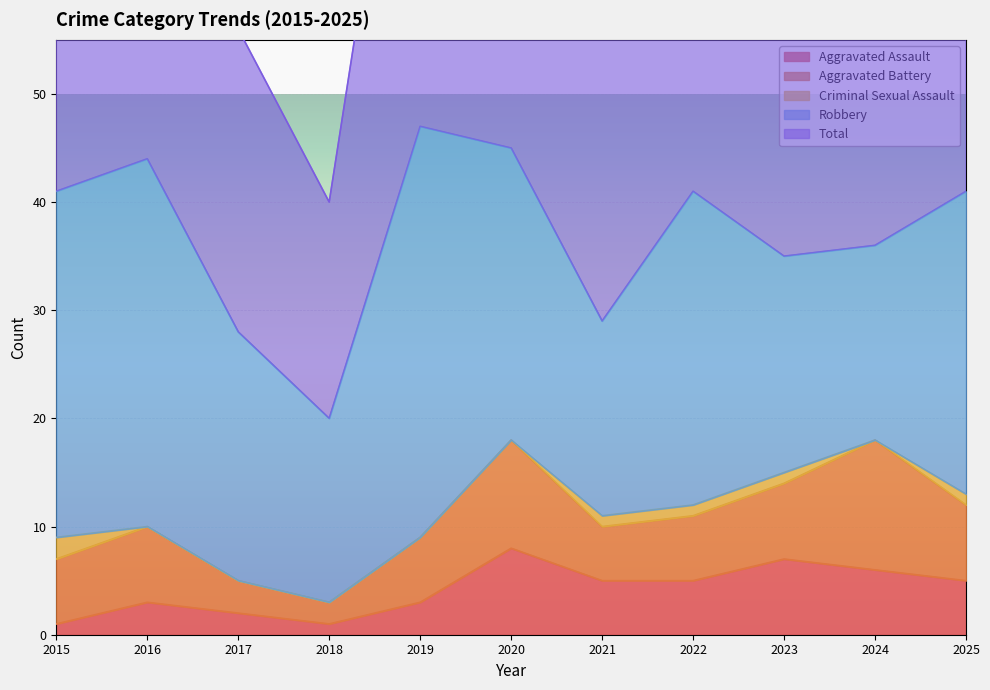

Reading left to right, list all the values displayed in this chart.

Aggravated Assault: 1	3	2	1	3	8	5	5	7	6	5
Aggravated Battery: 6	7	3	2	6	10	5	6	7	12	7
Criminal Sexual Assault: 2	0	0	0	0	0	1	1	1	0	1
Robbery: 32	34	23	17	38	27	18	29	20	18	28
Total: 41	44	28	20	47	45	29	41	35	37	41